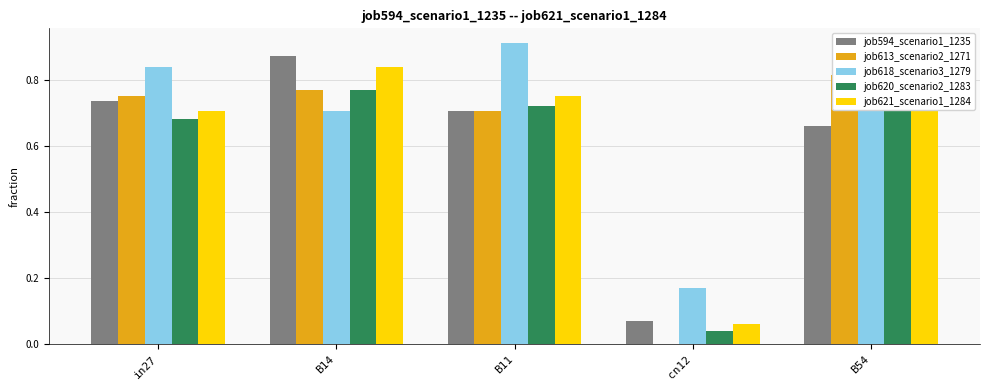

True or false: job618_scenario3_1279 has a value of 0.8 at in27.

True